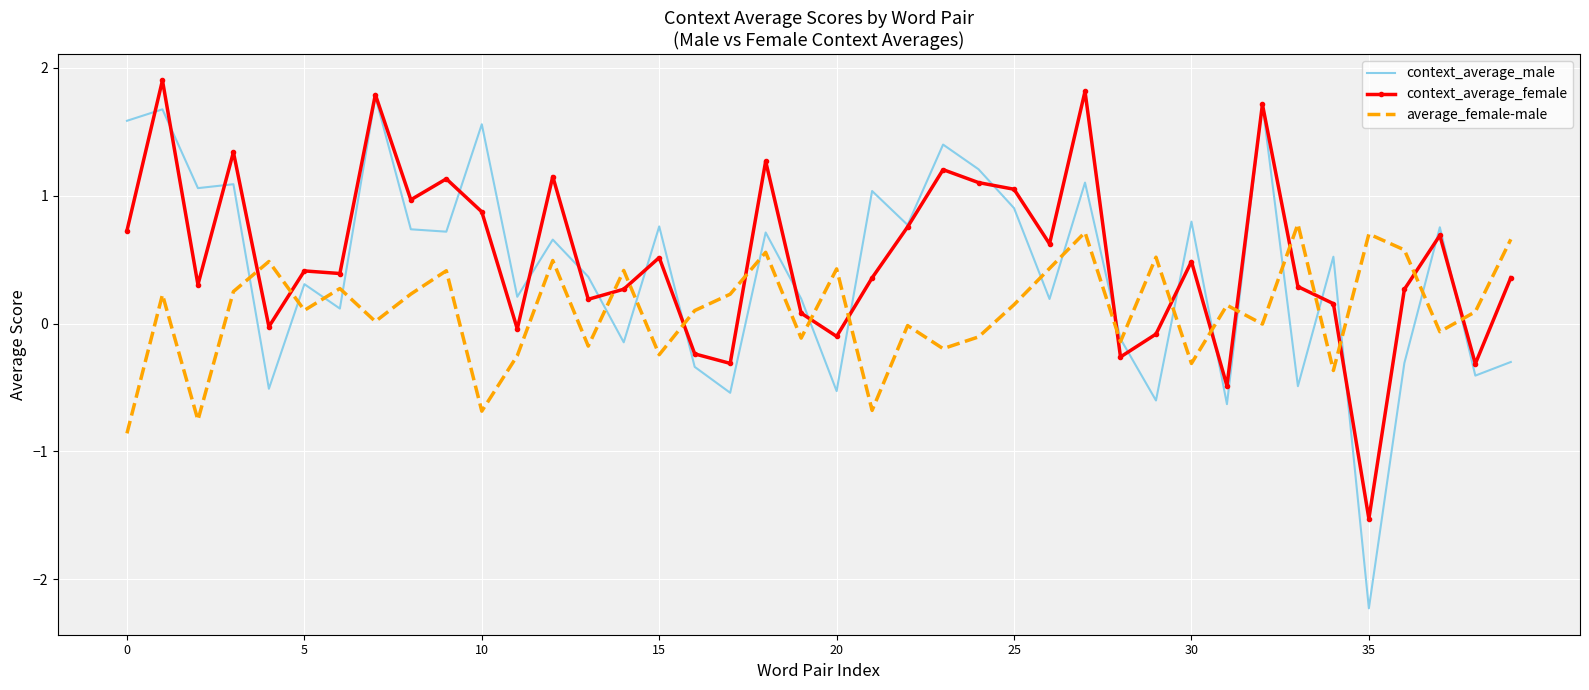

At how many categories does at least one series exceed 0?

39